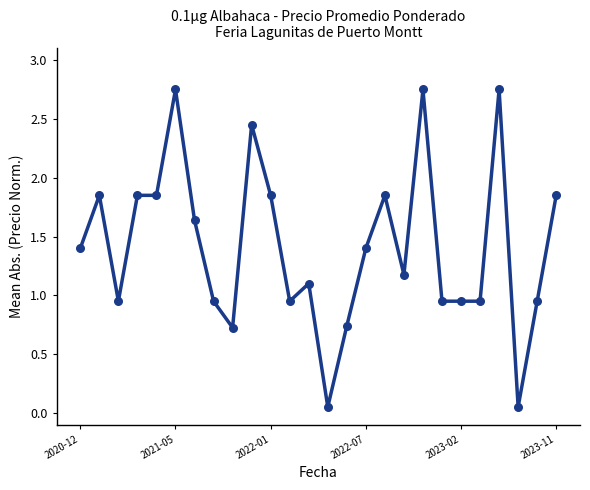

What is the range of Y values (max minus min)?

2.7